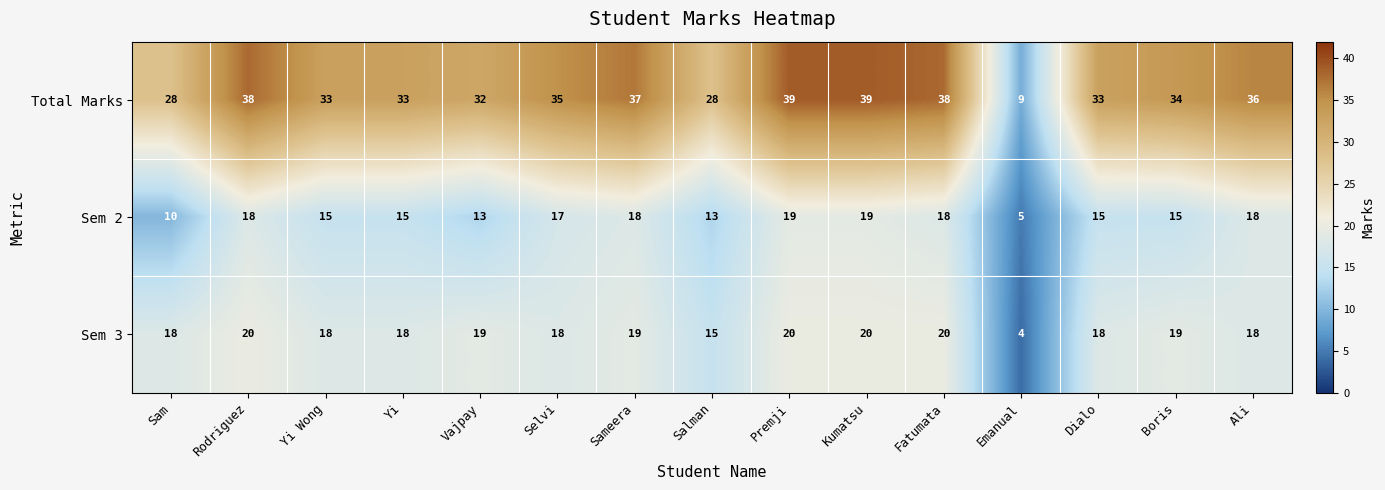

What is the difference between the maximum and minimum values in the Total Marks series?

30